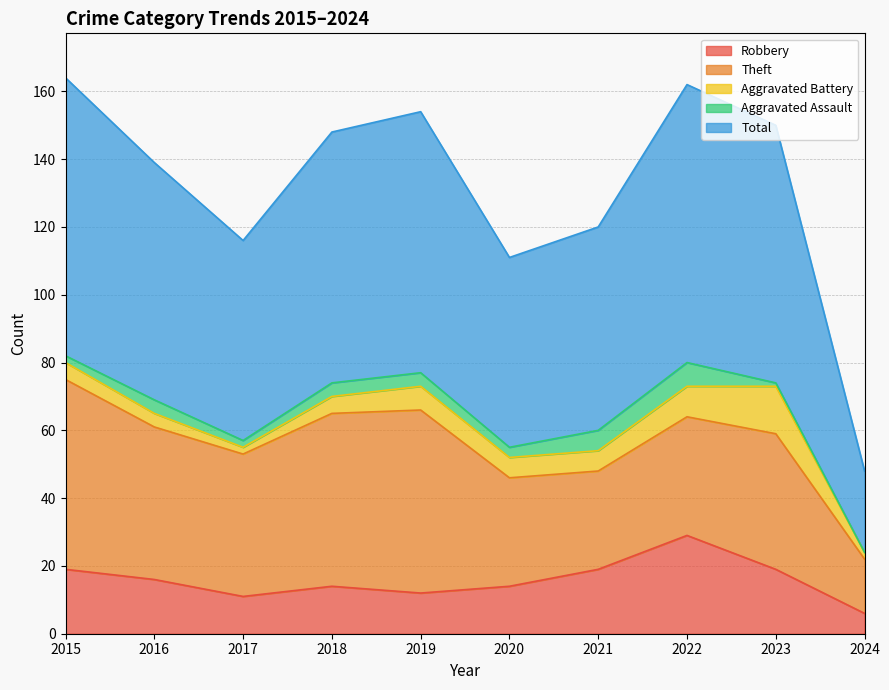

Reading left to right, what are all the values shown in this chart?

Robbery: 2015=19	2016=16	2017=11	2018=14	2019=12	2020=14	2021=19	2022=29	2023=19	2024=6
Theft: 2015=56	2016=45	2017=42	2018=51	2019=54	2020=32	2021=29	2022=35	2023=40	2024=16
Aggravated Battery: 2015=5	2016=4	2017=2	2018=5	2019=7	2020=6	2021=6	2022=9	2023=14	2024=2
Aggravated Assault: 2015=2	2016=4	2017=2	2018=4	2019=4	2020=3	2021=6	2022=7	2023=1	2024=0
Total: 2015=82	2016=70	2017=59	2018=74	2019=77	2020=56	2021=60	2022=82	2023=76	2024=24